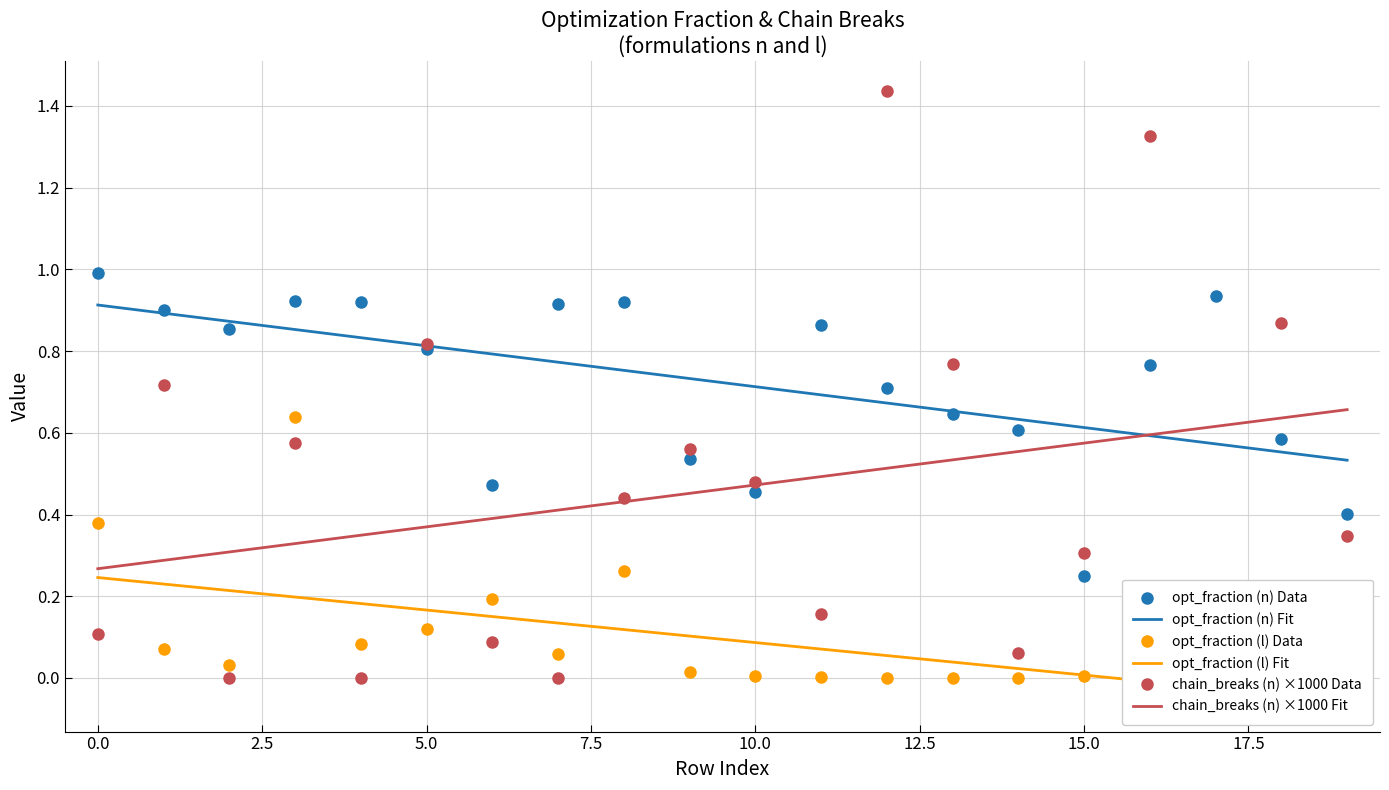

After their last crossing, which series has the higher values: chain_breaks (n) ×1000 Fit or opt_fraction (l) Data?

chain_breaks (n) ×1000 Fit